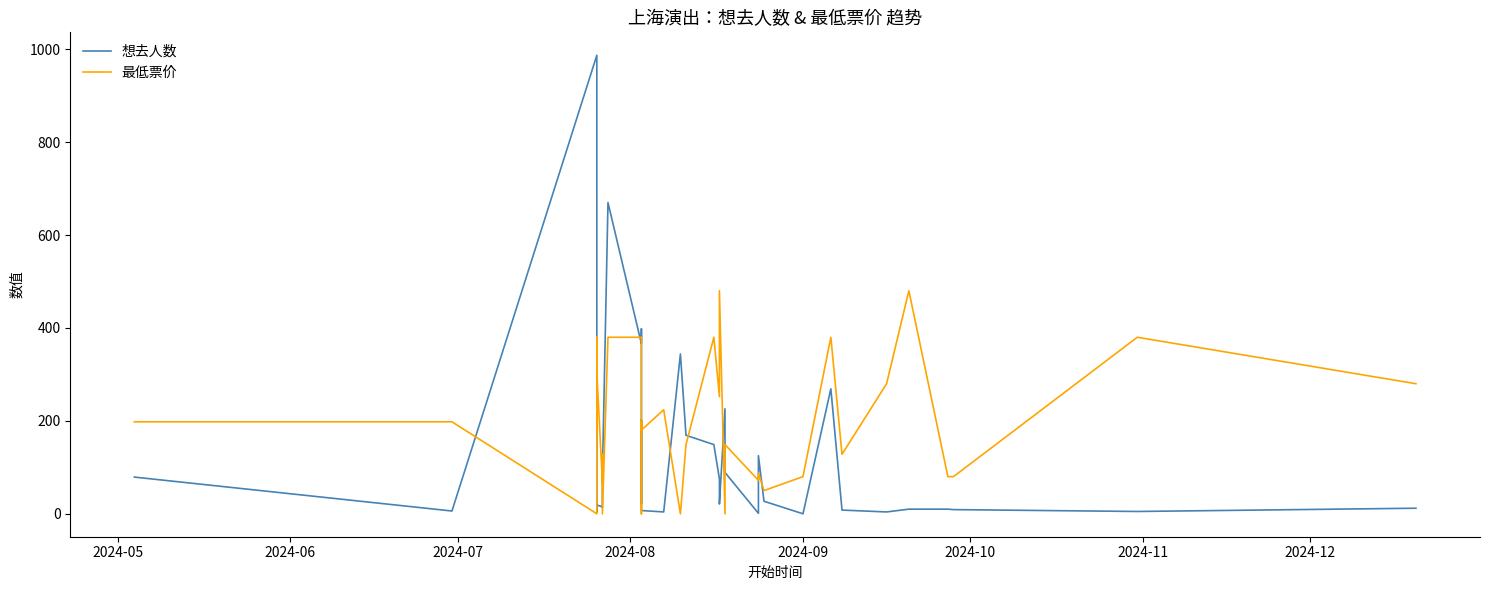

Which series has the largest range (max minus min)?

想去人数